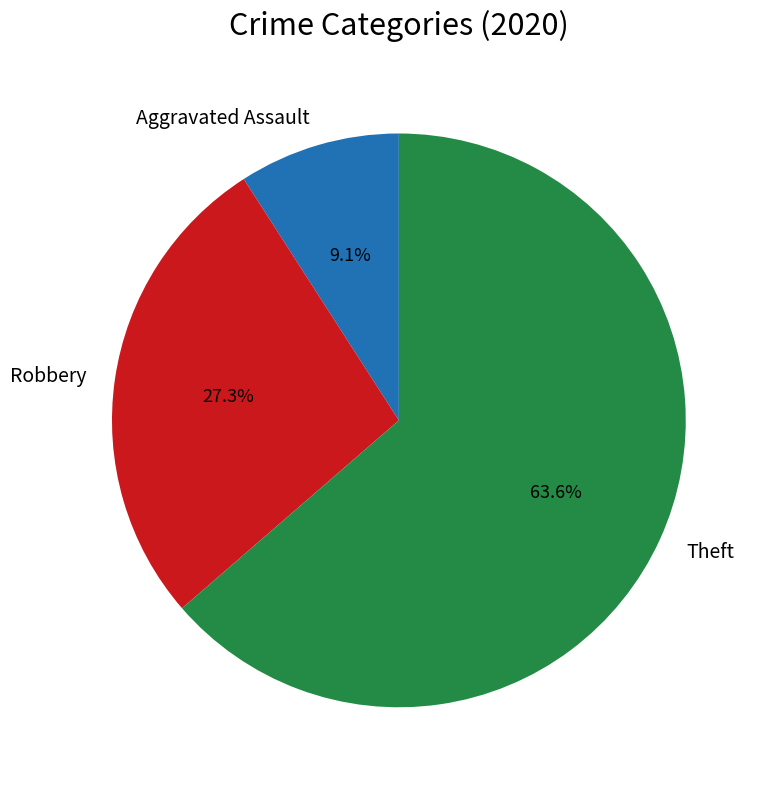

How many segments does this pie chart have?

3